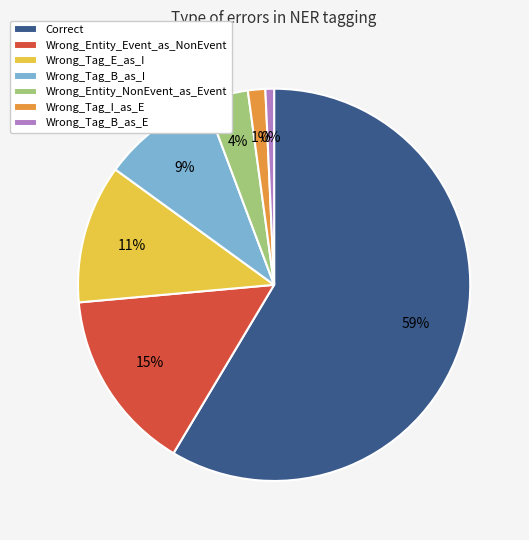

To the nearest percent, what is the average slice percentage?

14%